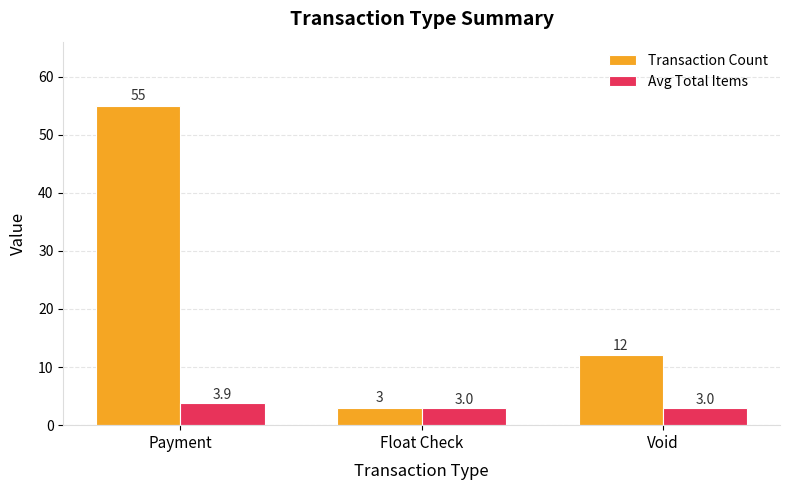

What is the difference between the maximum and minimum values in the Transaction Count series?

52.0